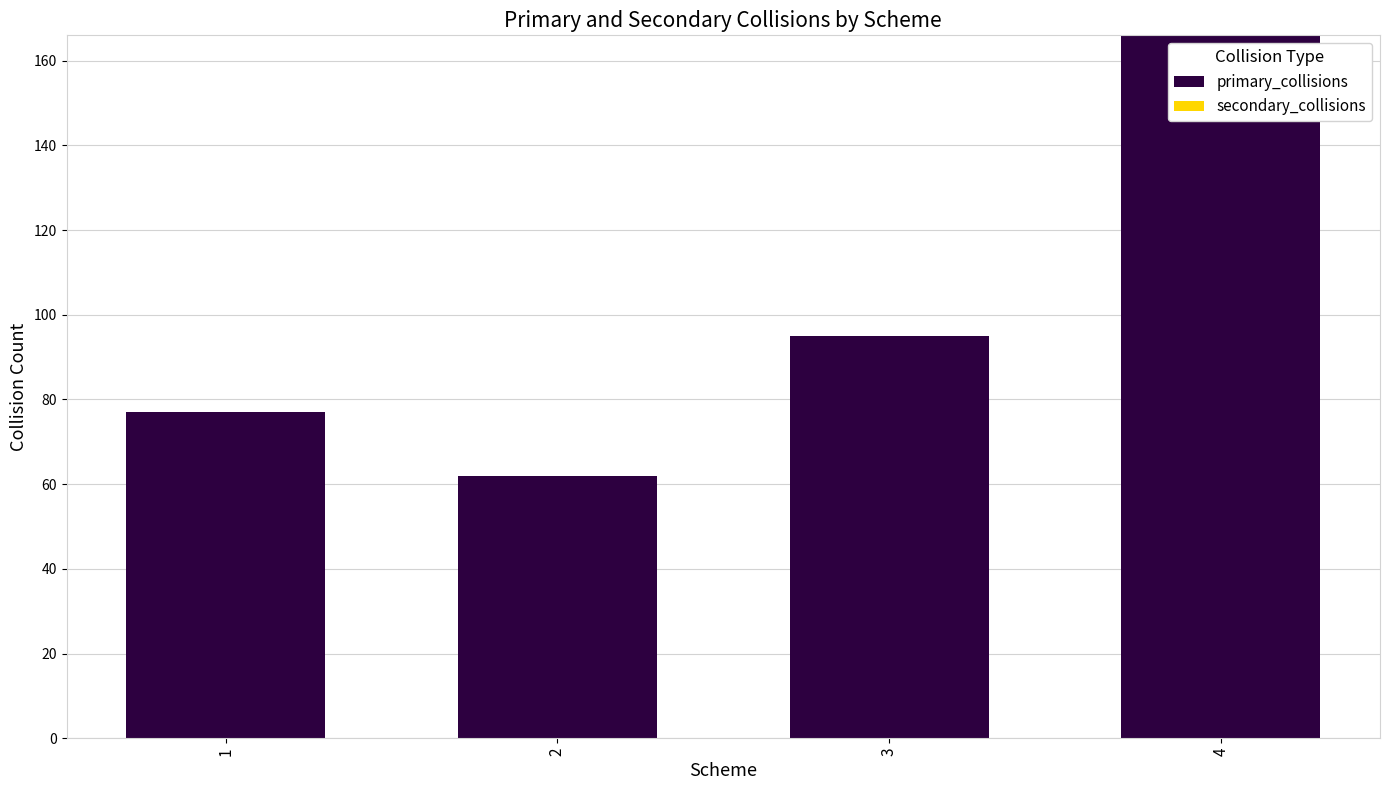

What is the approximate value at 2?

62